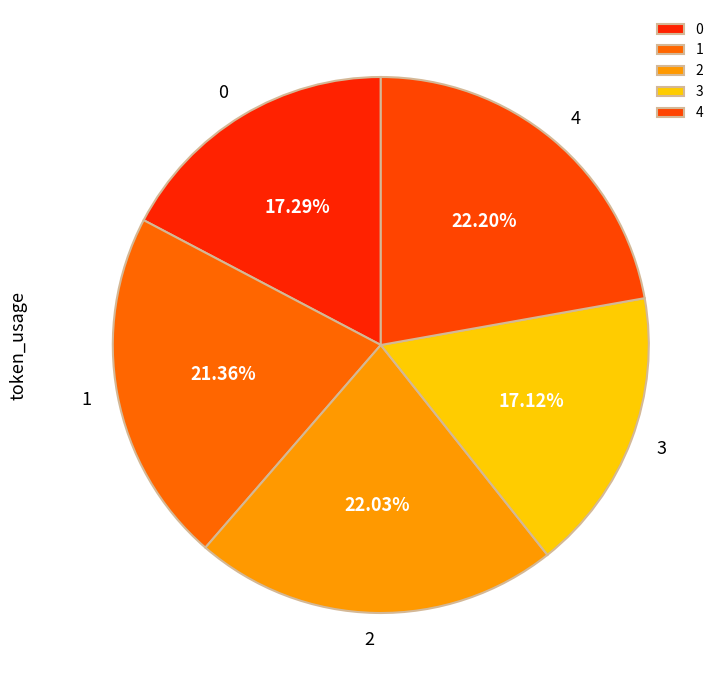

To the nearest percent, what is the combined percentage of 1 and 3?

38%